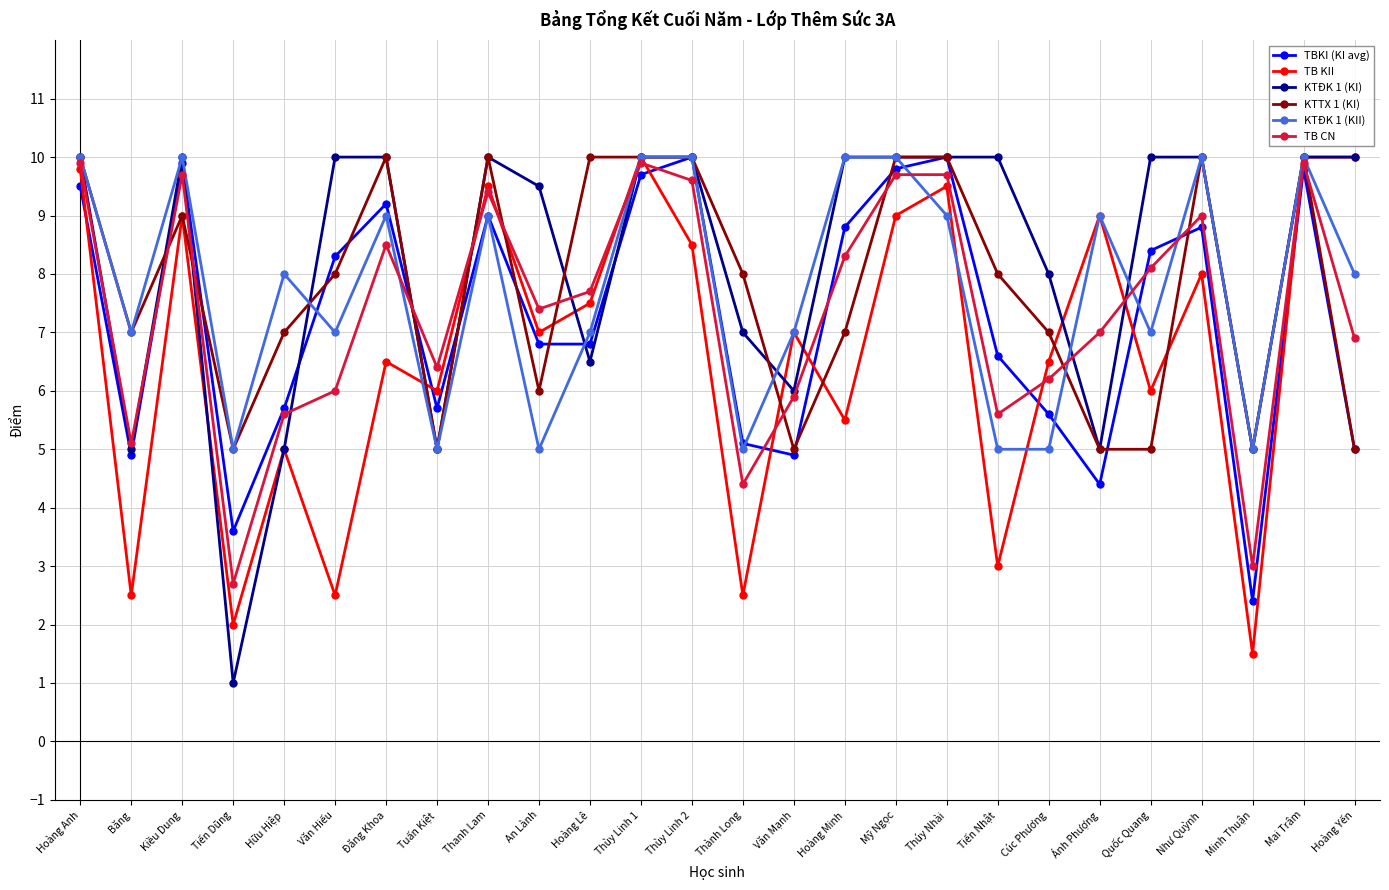

True or false: TB KII has more than 2 points higher than both neighbors.

True